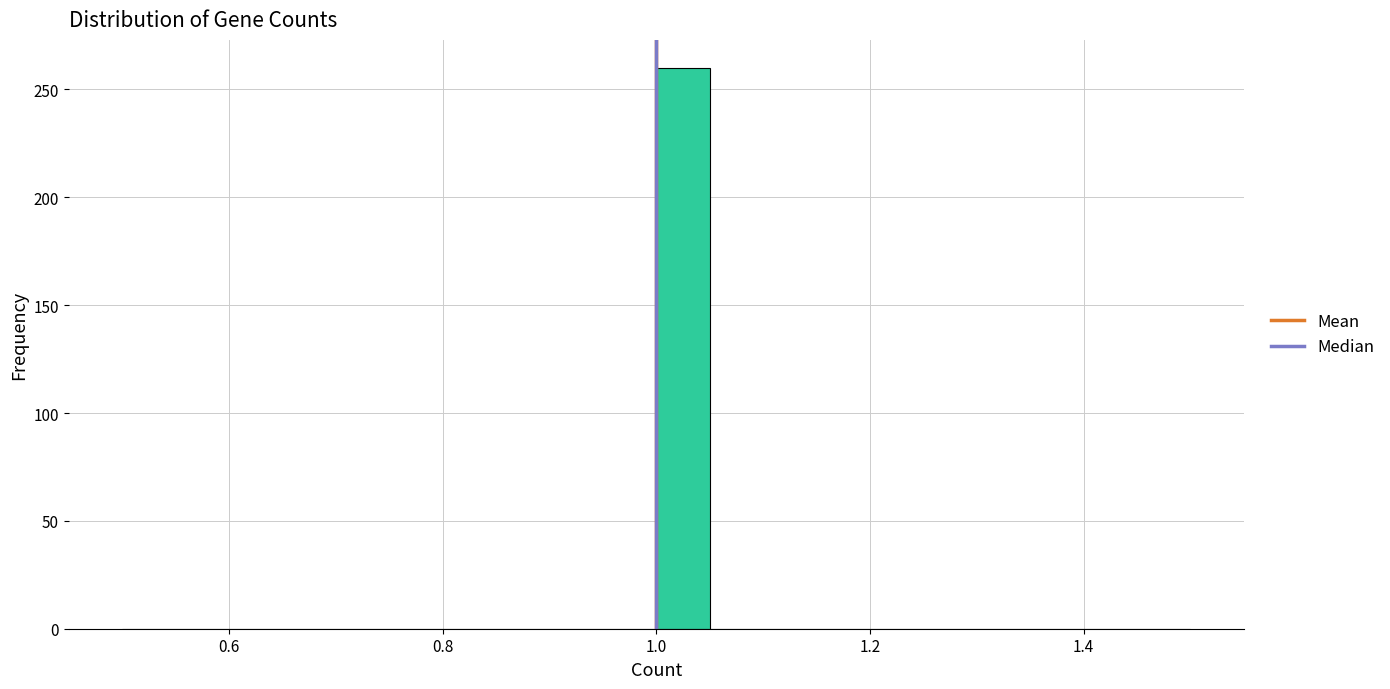

Read against the x-axis, roughly where is the centre of the tallest bar?

1.02